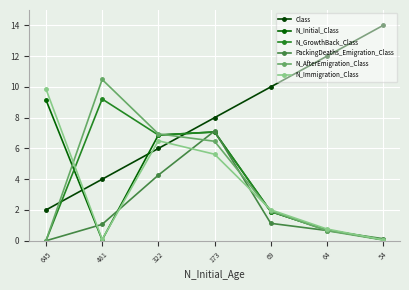

What is the difference between the PackingDeaths_Emigration_Class values at 481 and 64?

0.4